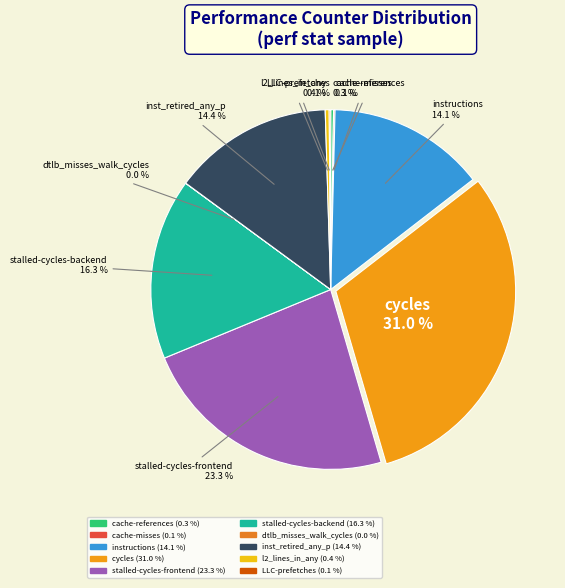

To the nearest percent, what is the difference between the largest and smallest slice percentages?

31%